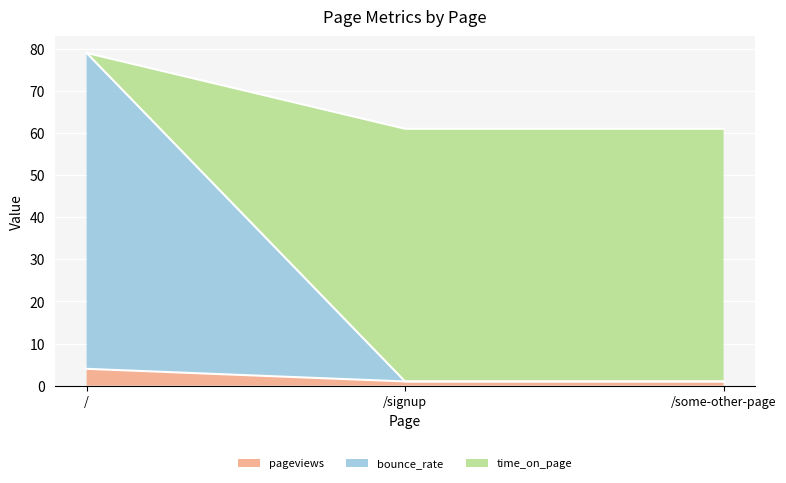

At which category is the sum across all series the highest?

/